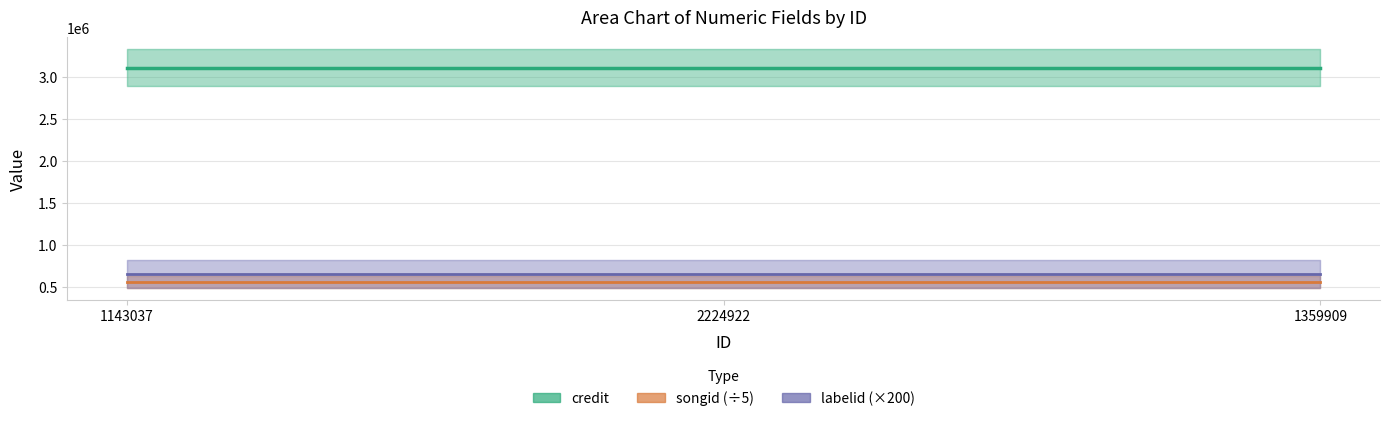

What is the sum of the songid (÷5) values at 1359909 and 2224922?

1109786.8